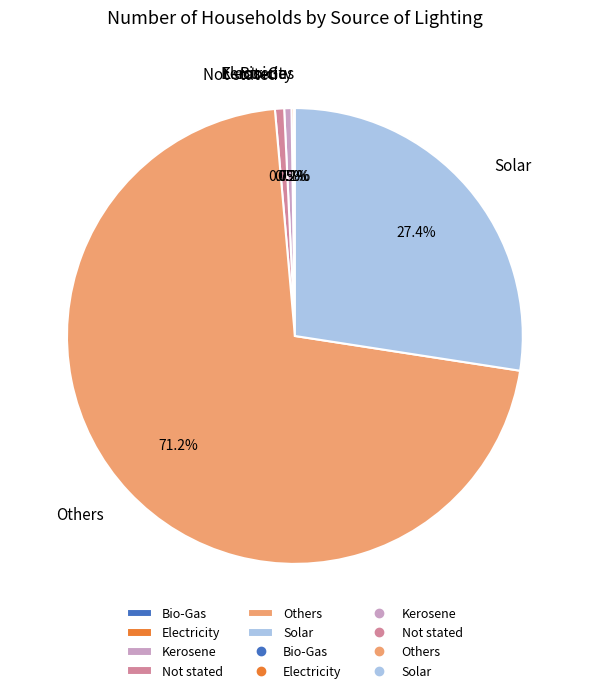

To the nearest percent, what portion does Not stated represent?

1%